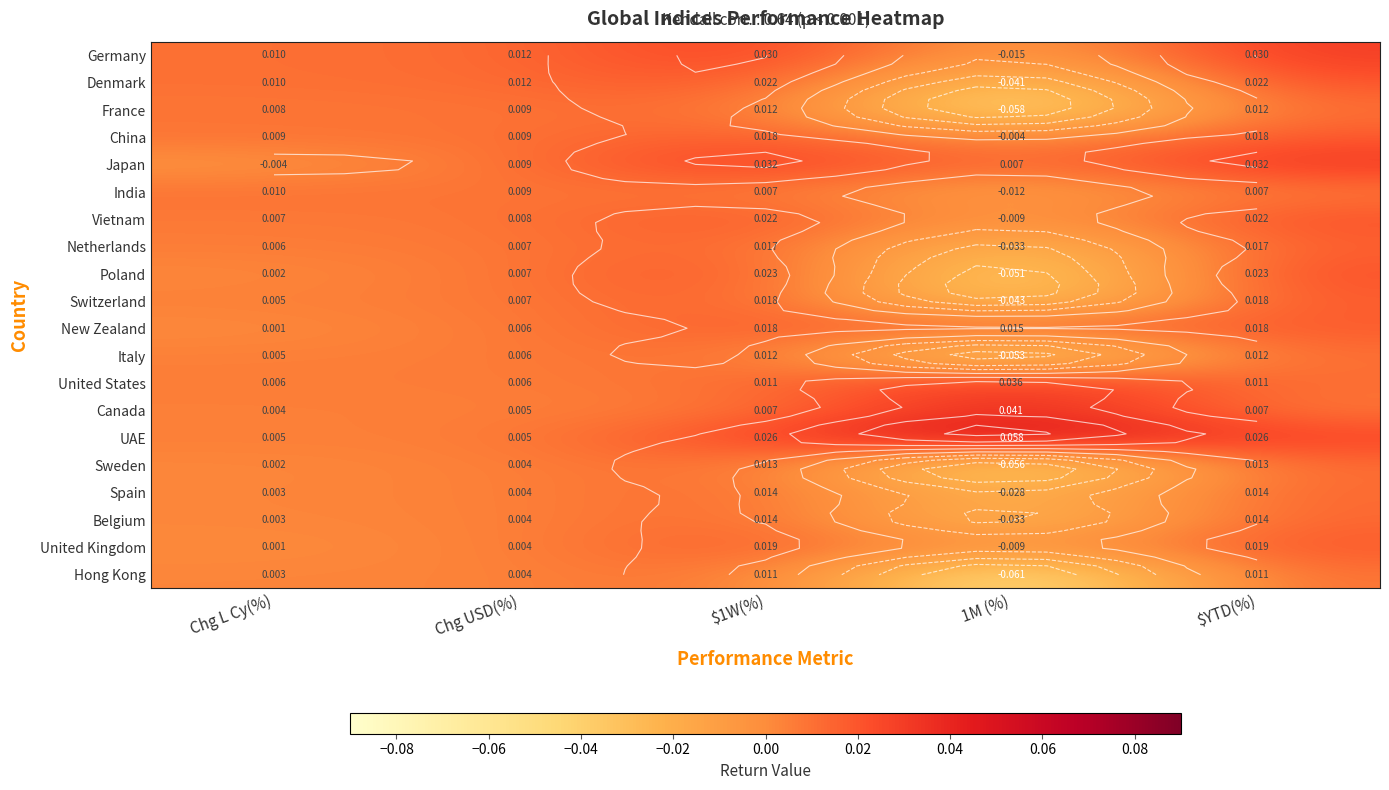

Count the Netherlands values in the range 0 to 1.

4